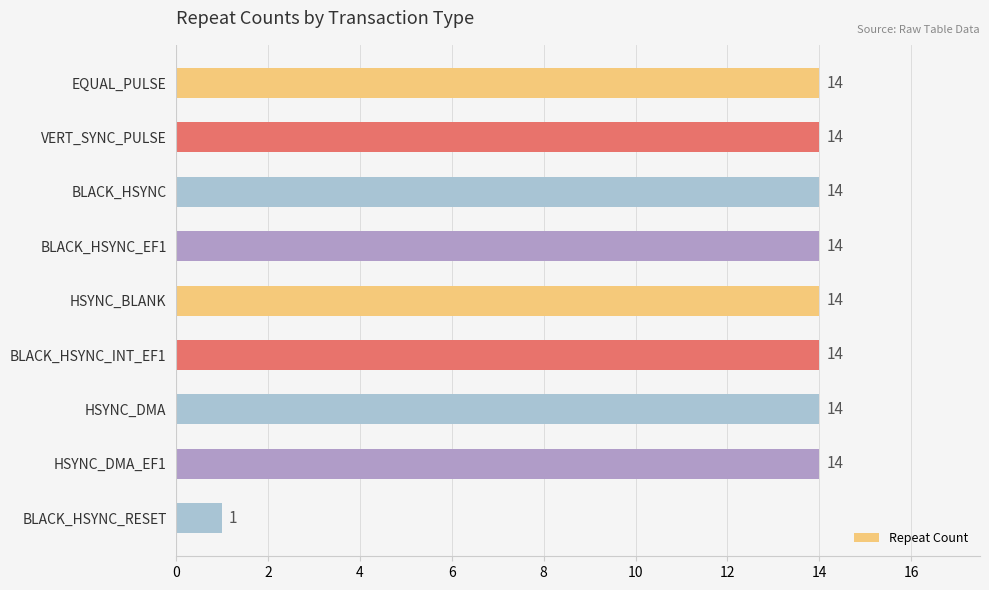

Is it true that the value at BLACK_HSYNC is 23?

False